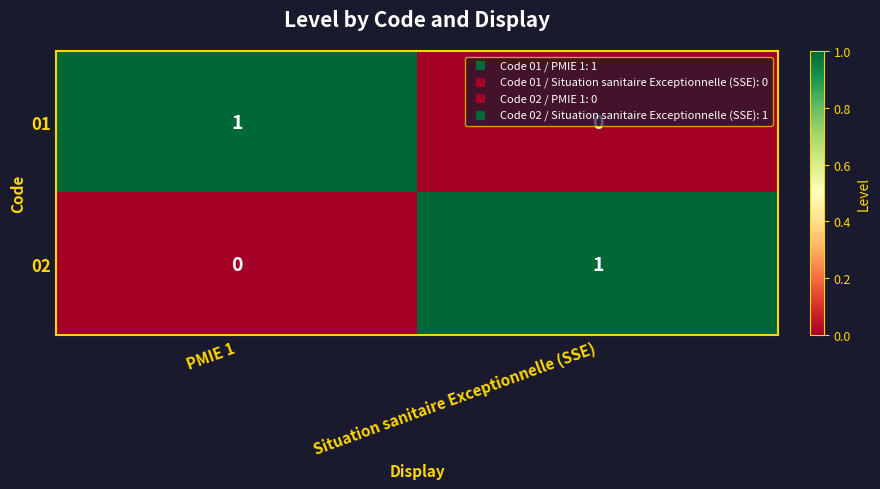

Is the value of 01 at Situation sanitaire Exceptionnelle (SSE) greater than the value of 02 at Situation sanitaire Exceptionnelle (SSE)?

No